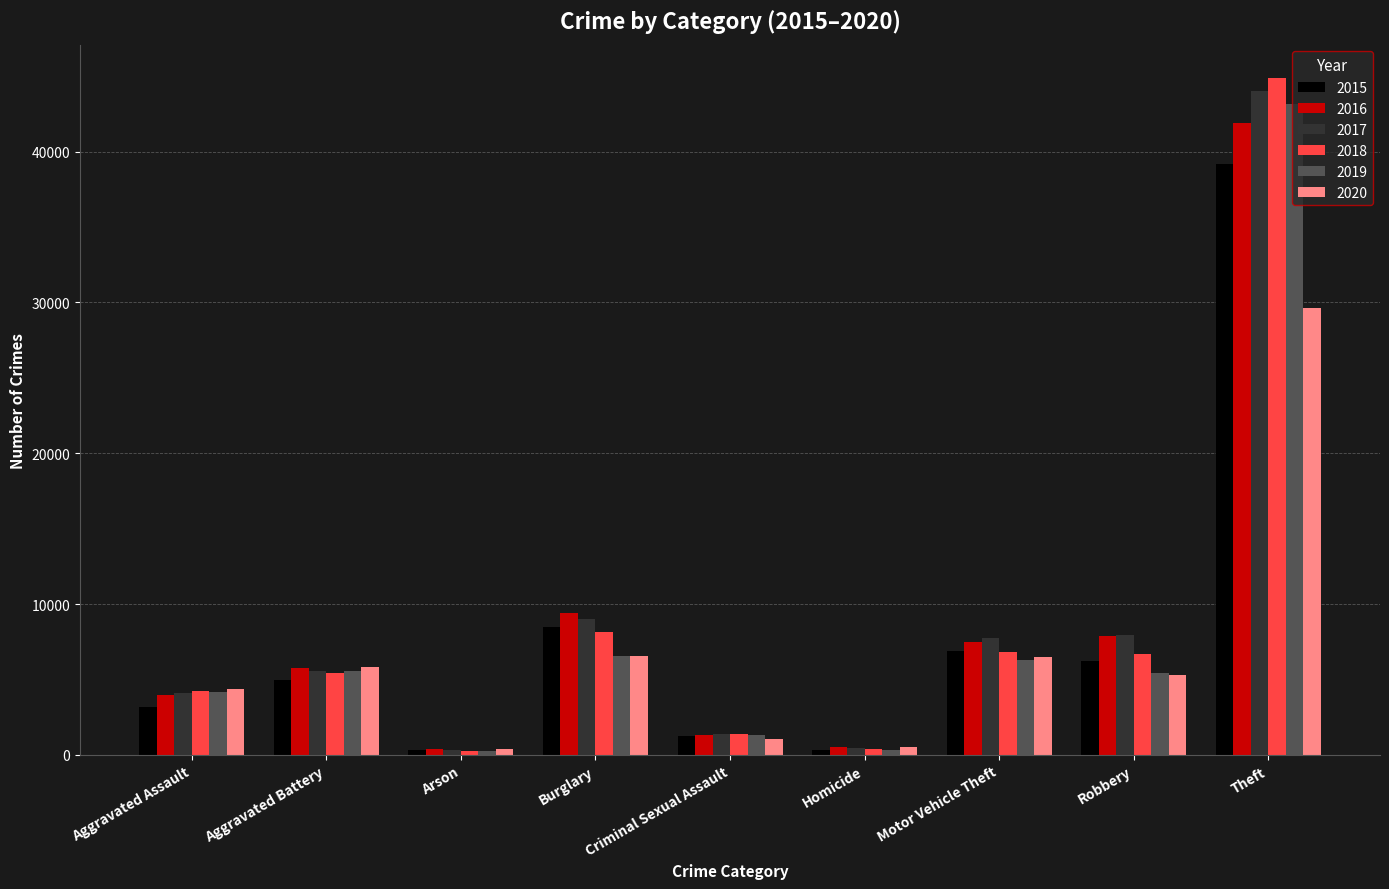

The 2020 series shows 2100 at Aggravated Battery. True or false?

False